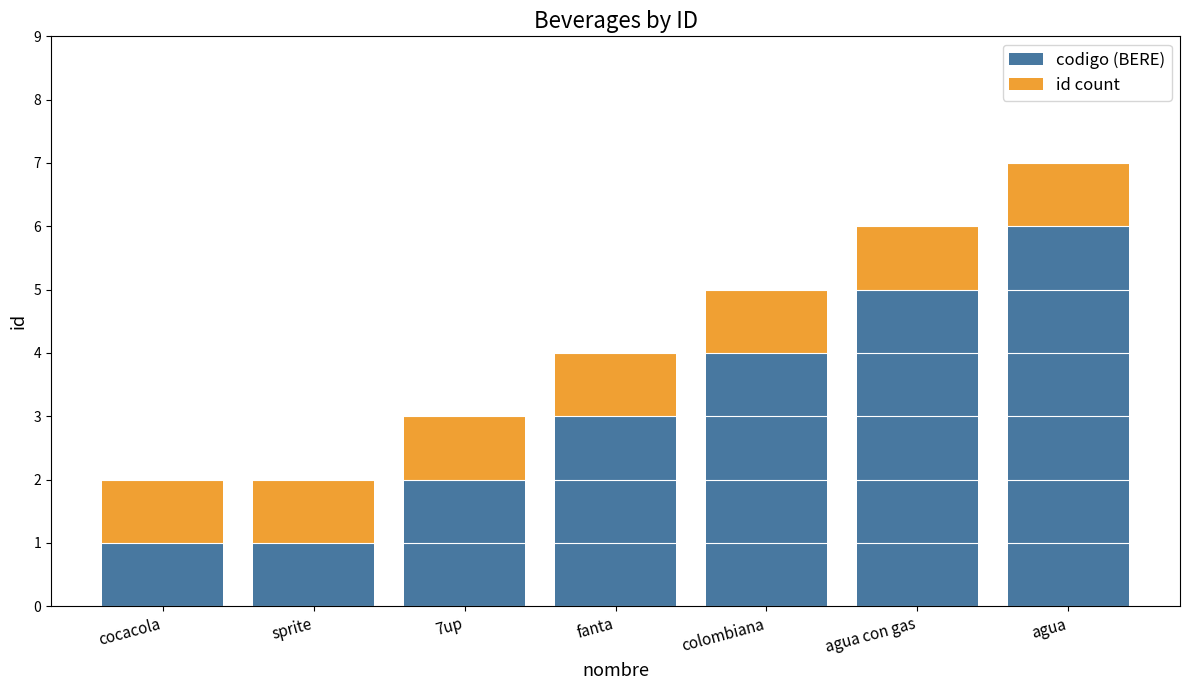

What is the difference between the second highest and second lowest values in the codigo (BERE) series?

4